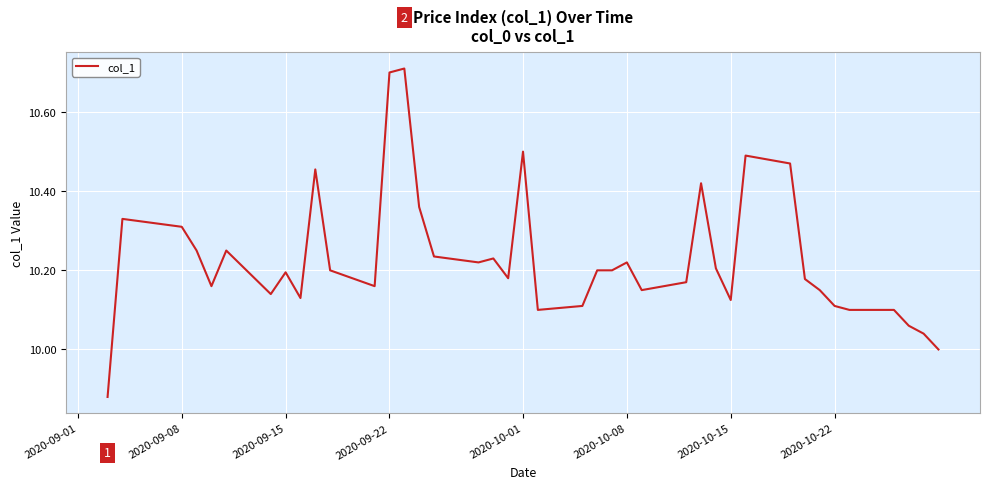

What is the difference between the maximum and minimum values?

0.8